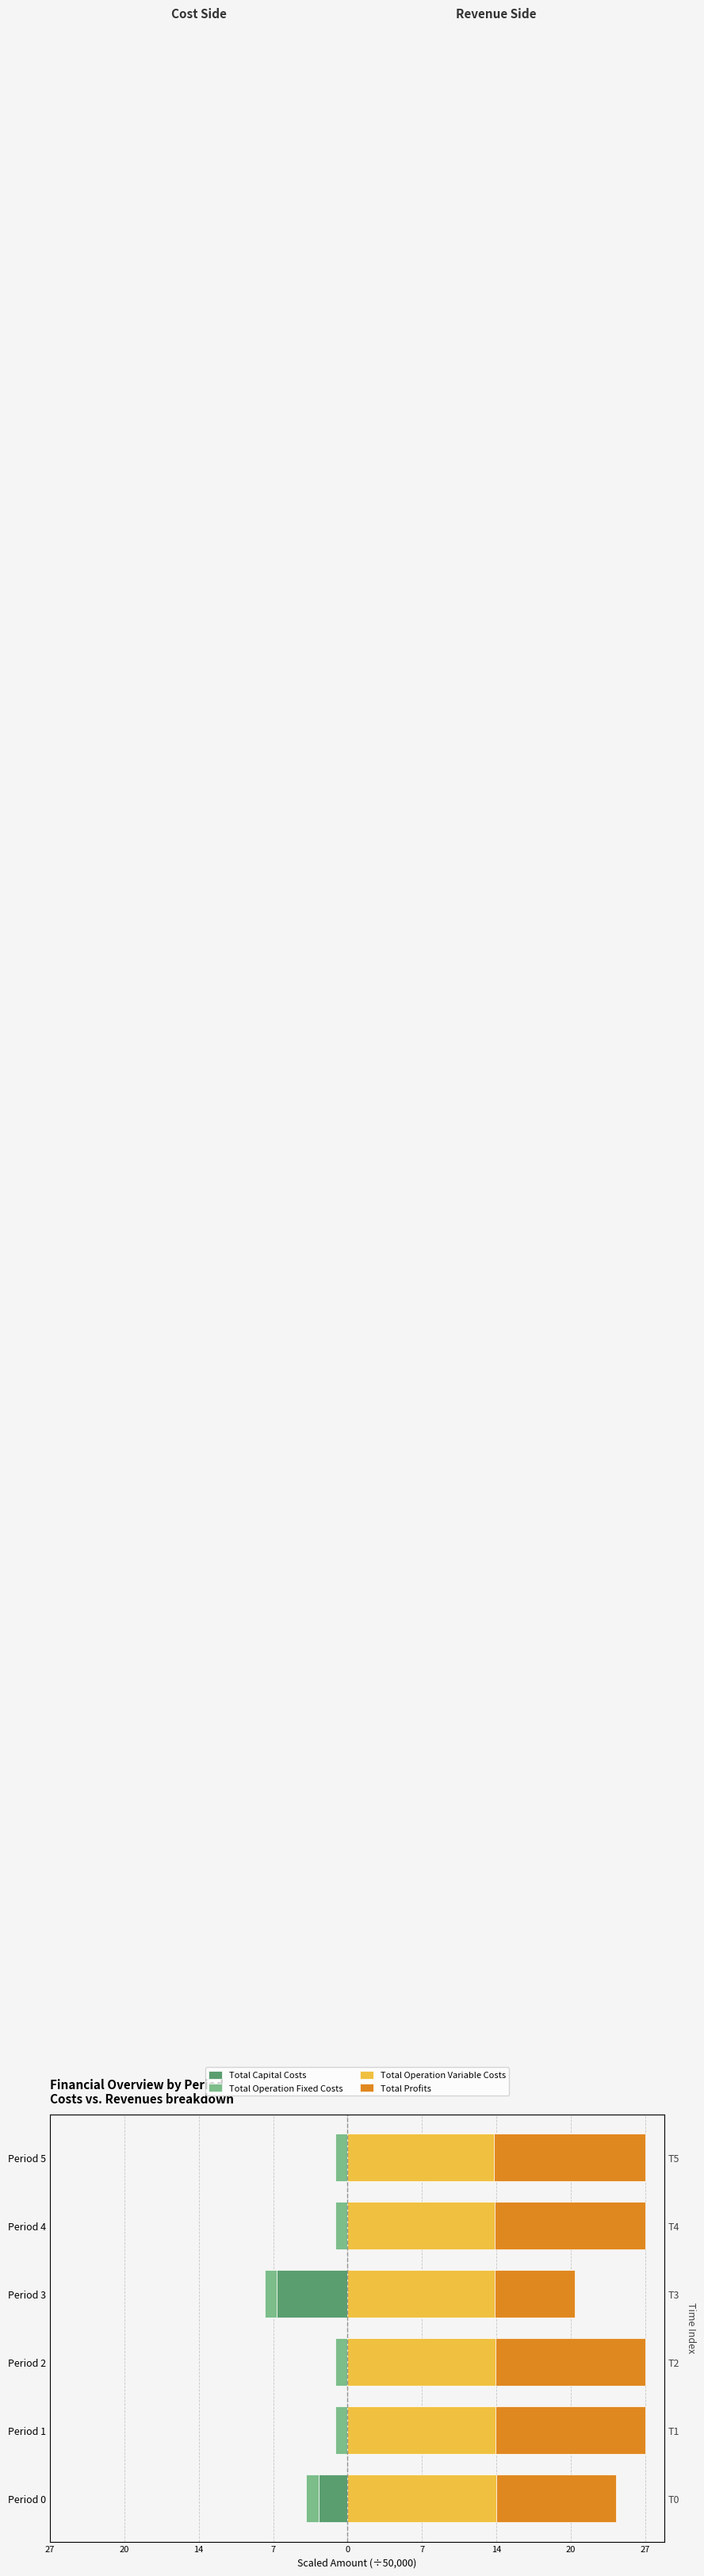

Is the value of Total Capital Costs at 0 greater than the value of Total Operation Variable Costs at 27?

No